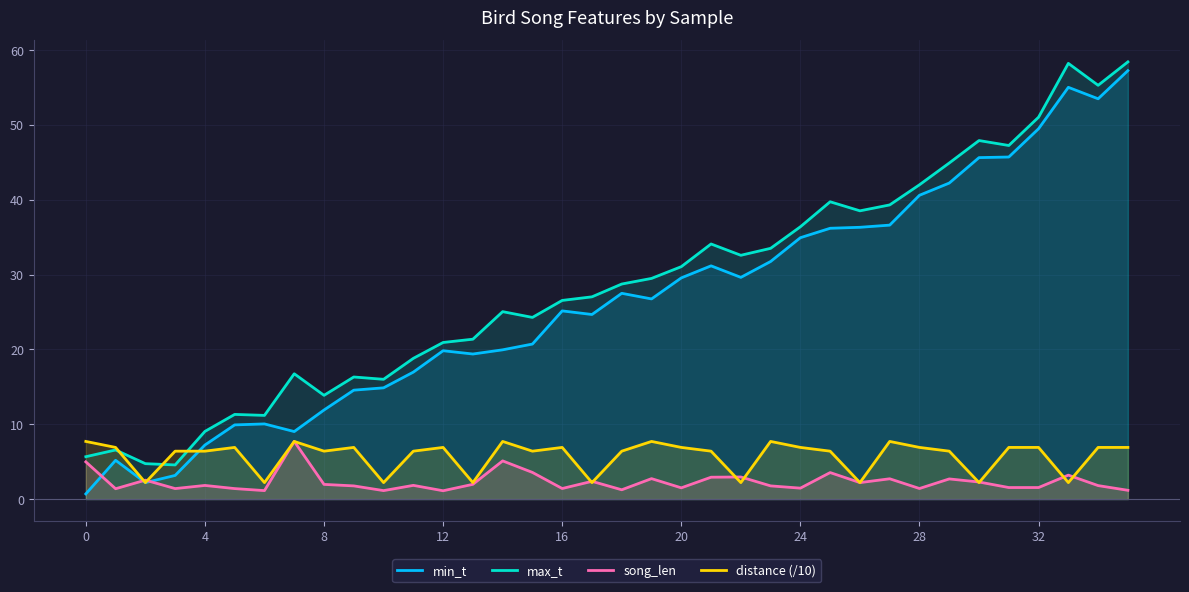

At how many categories does at least one series exceed 50?

4